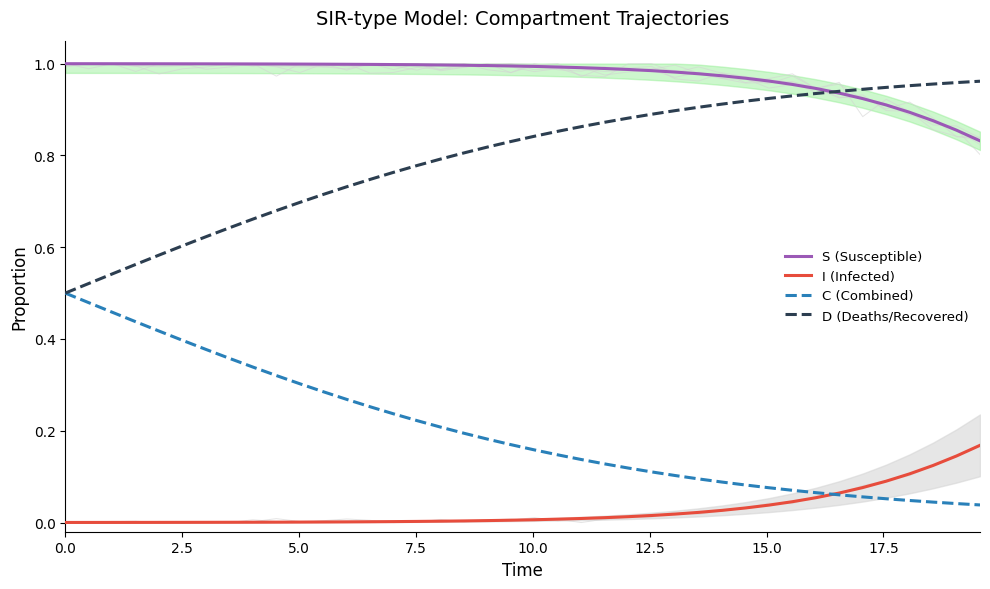

True or false: I (Infected) and D (Deaths/Recovered) intersect in this chart.

False